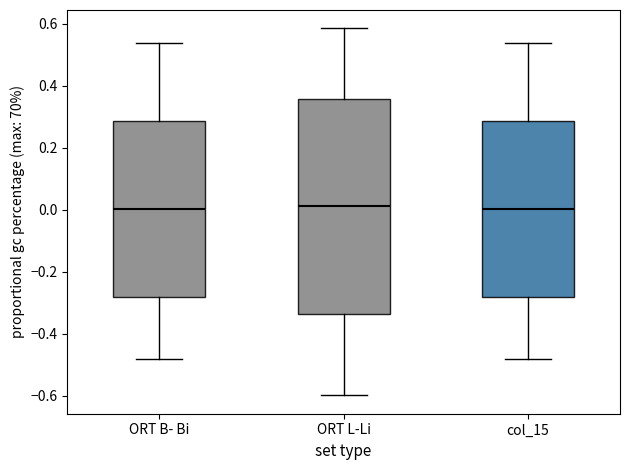

Reading left to right, read every box against the y-axis: the position of its median line, the range the box covers, and the ends of its whiskers. The values are not printed on the chart, so give them approximately, as read against the axis.

ORT B- Bi: median 0.00, box -0.28 to 0.28, whiskers -0.48 to 0.54
ORT L-Li: median 0.02, box -0.34 to 0.36, whiskers -0.60 to 0.58
col_15: median 0.00, box -0.28 to 0.28, whiskers -0.48 to 0.54